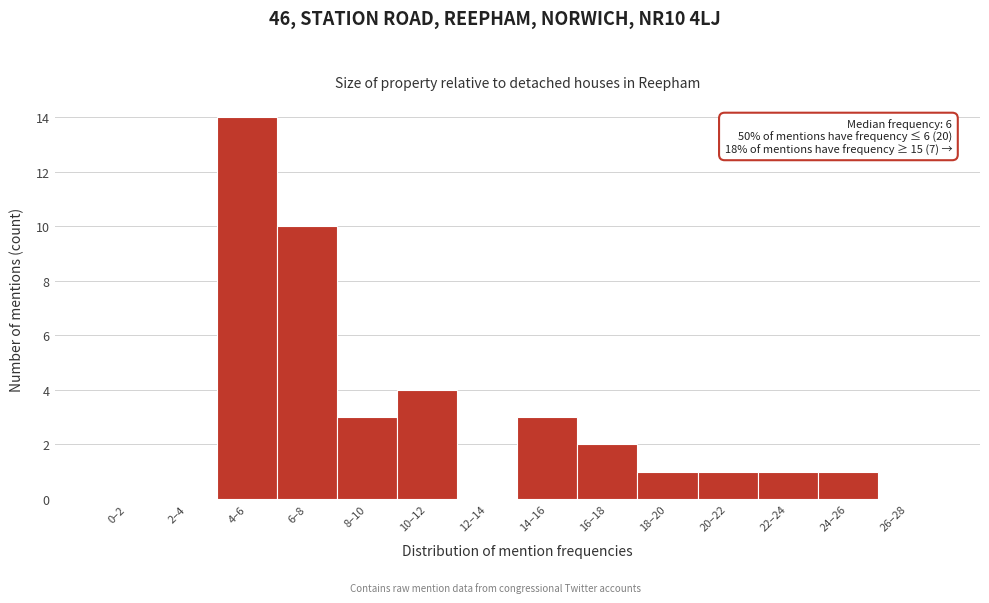

Reading left to right, what are all the values shown in this chart?

0–2=0	2–4=0	4–6=14	6–8=10	8–10=3	10–12=4	12–14=0	14–16=3	16–18=2	18–20=1	20–22=1	22–24=1	24–26=1	26–28=0